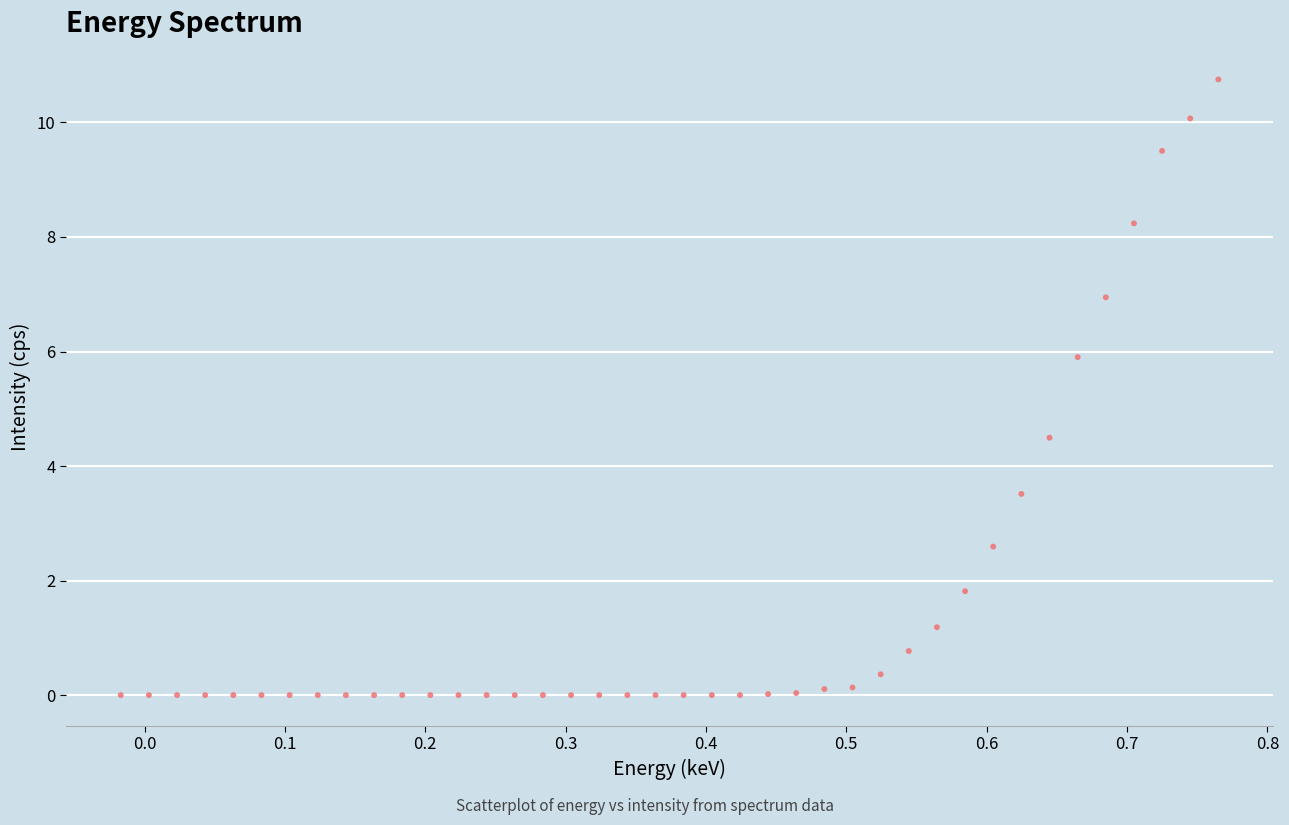

What Y value in the scatter plot is closest to 5?

4.5